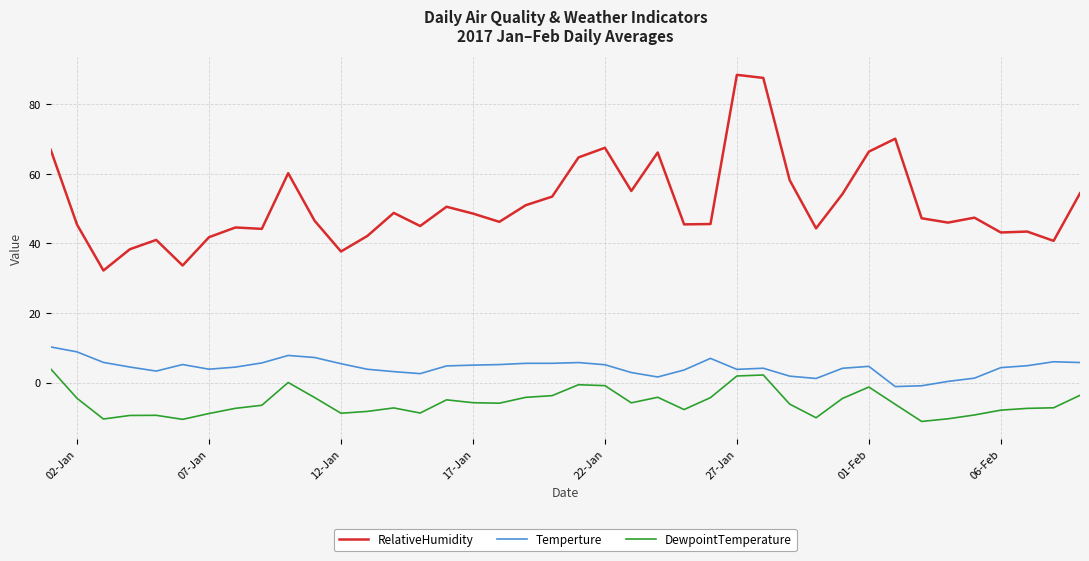

True or false: Temperture and RelativeHumidity cross at least once.

False